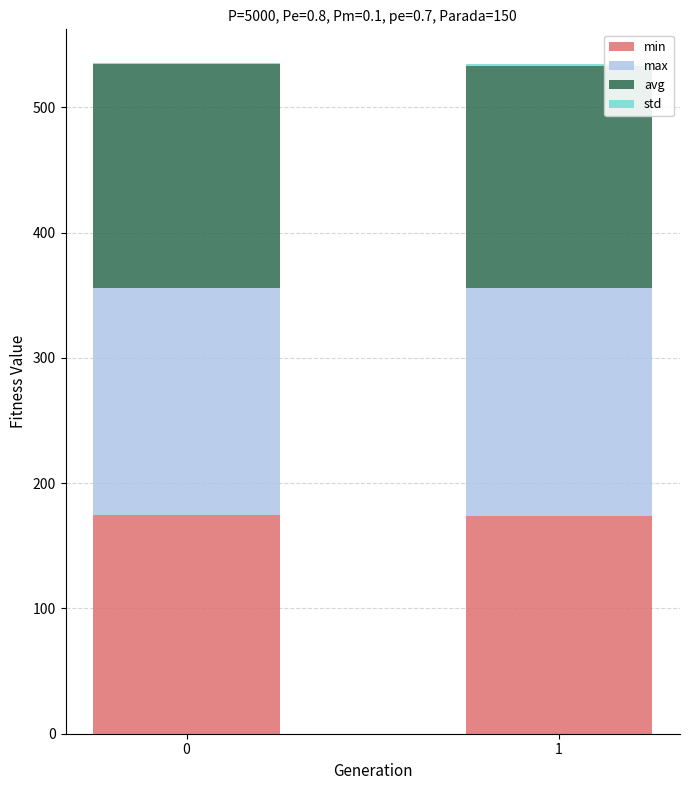

At which label is min closest to 174?

1